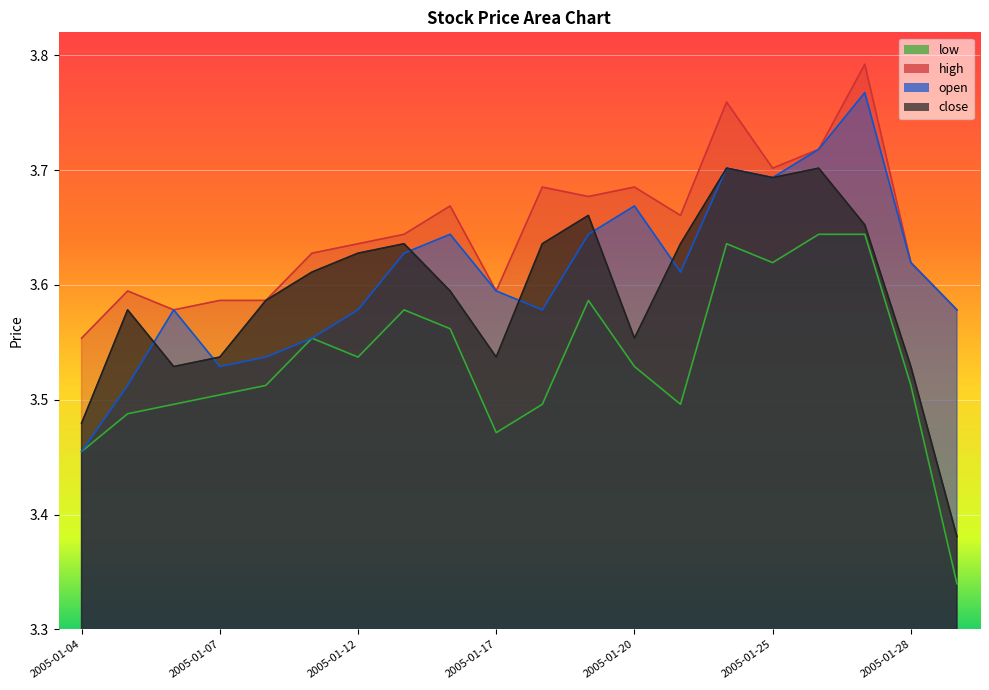

Is it true that high equals 5.6 at 2005-01-12?

False